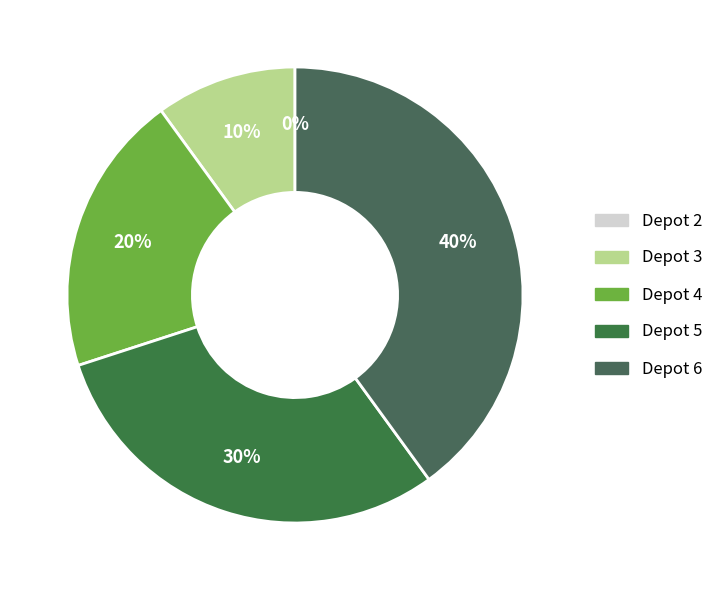

Is it true that 5 is 30% of the pie?

True